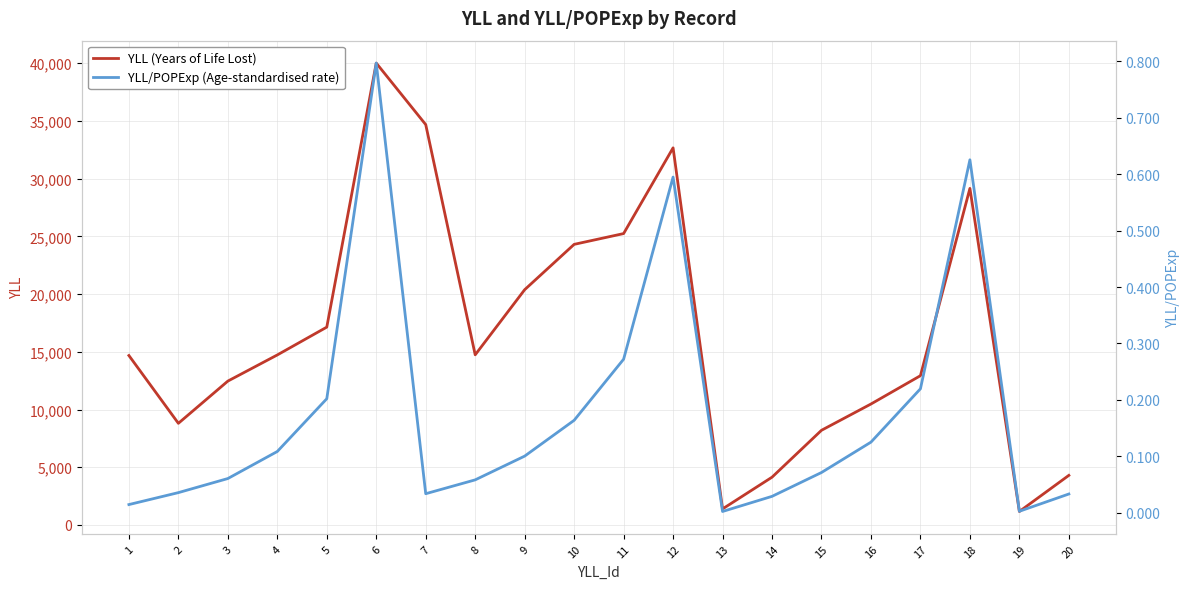

List the labels in order of YLL/POPExp (Age-standardised rate) value, smallest first.

13, 19, 1, 14, 20, 7, 2, 8, 3, 15, 9, 4, 16, 10, 5, 17, 11, 12, 18, 6